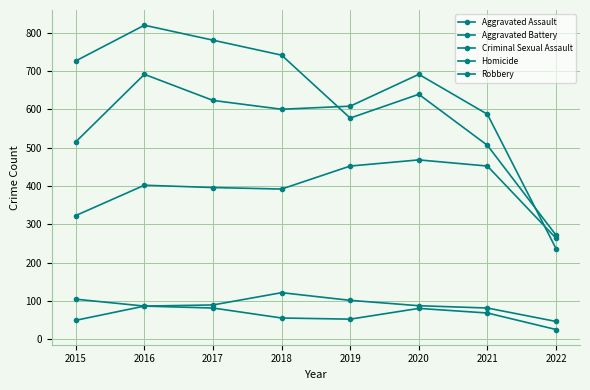

How many interior local valleys does the Homicide series have?

1